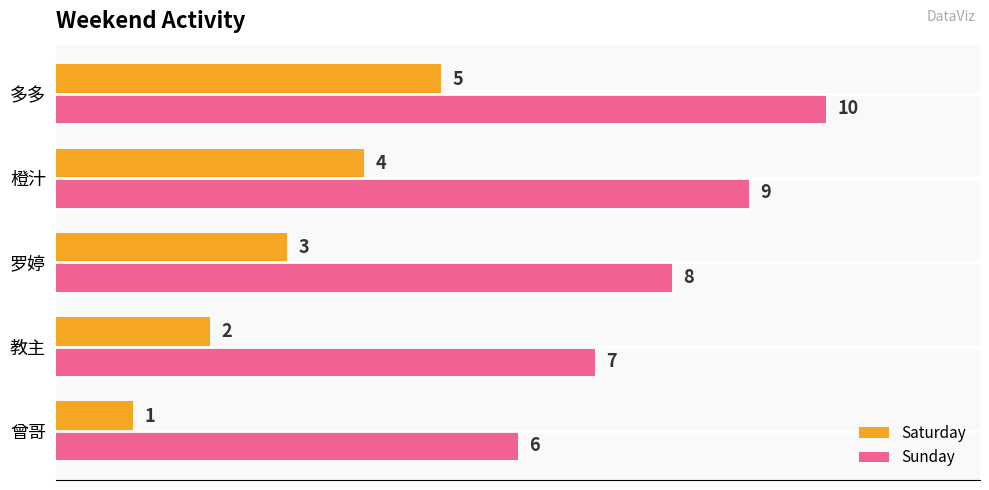

How many series are shown in this chart?

2